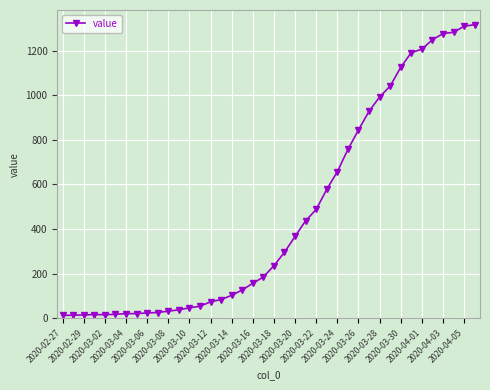

What is the difference between the maximum and minimum values?

1303